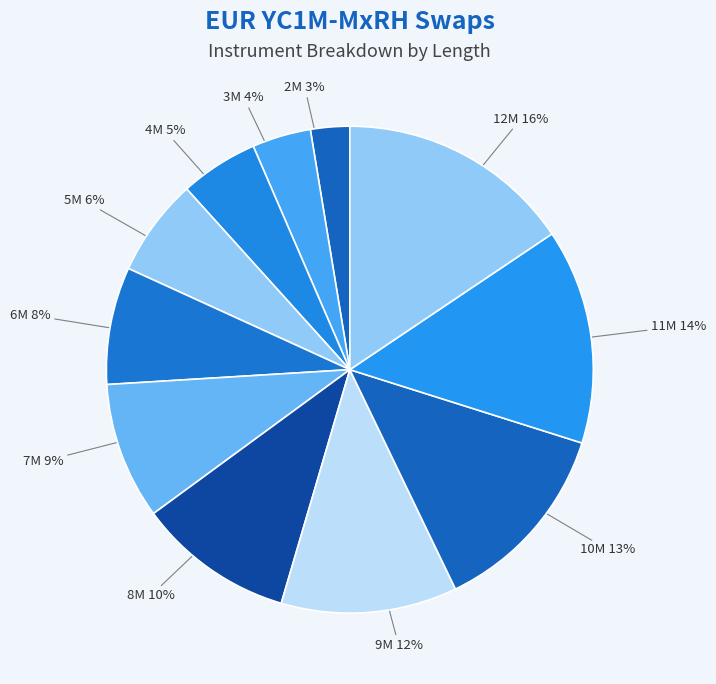

Is there a majority slice in this chart?

No